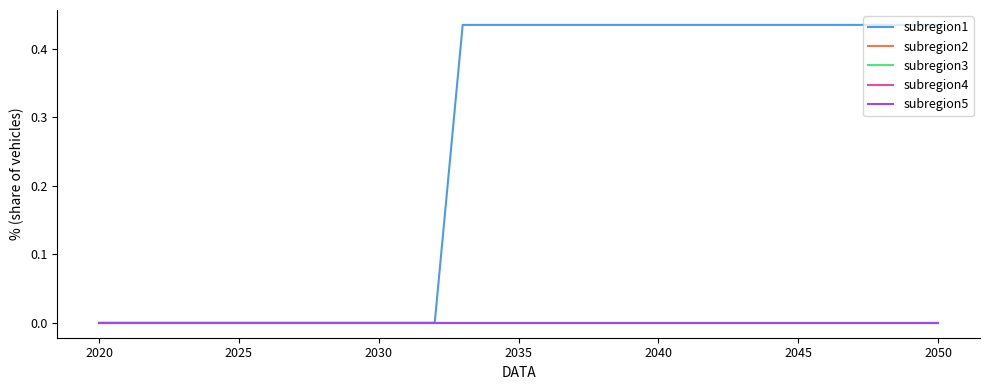

Does the chart display data point markers on the line(s)?

No